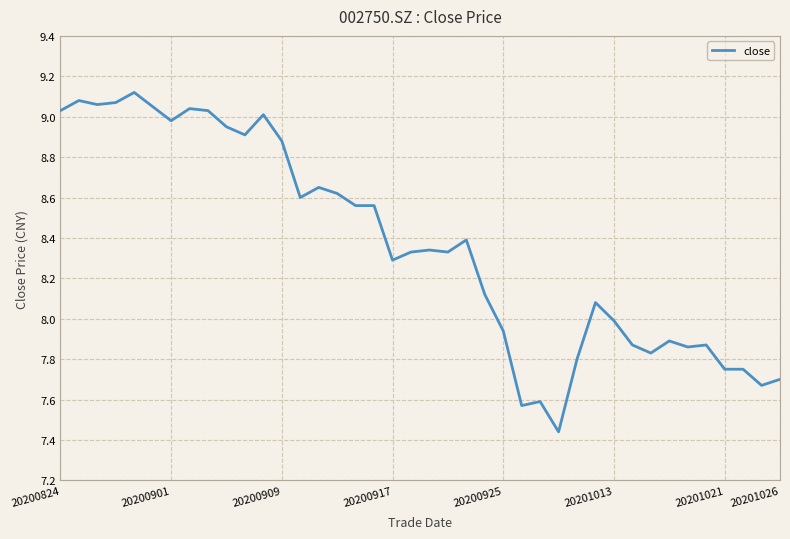

How many categories are shown in the chart?

40